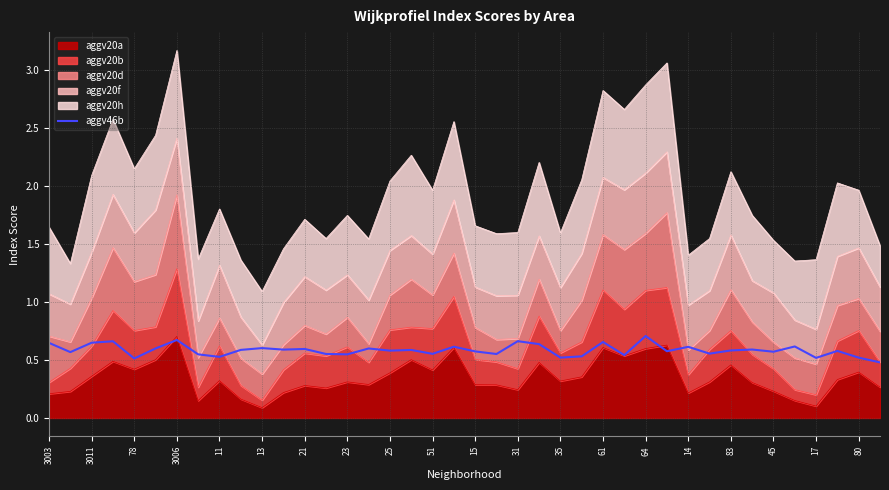

What is the sum of the values at 28 and 31?

1.3